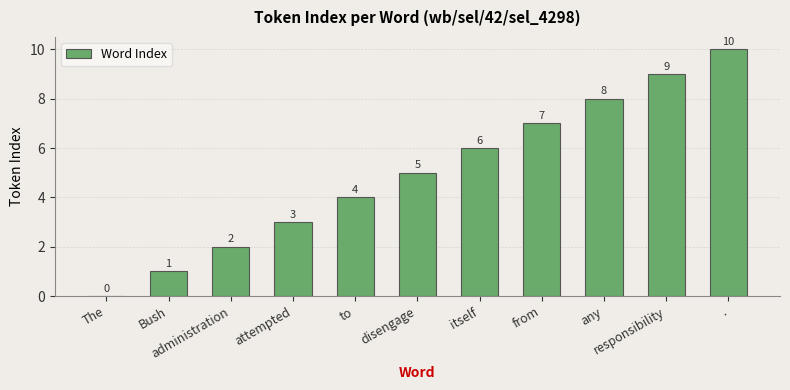

Reading left to right, transcribe all the data shown in this chart.

0	1	2	3	4	5	6	7	8	9	10